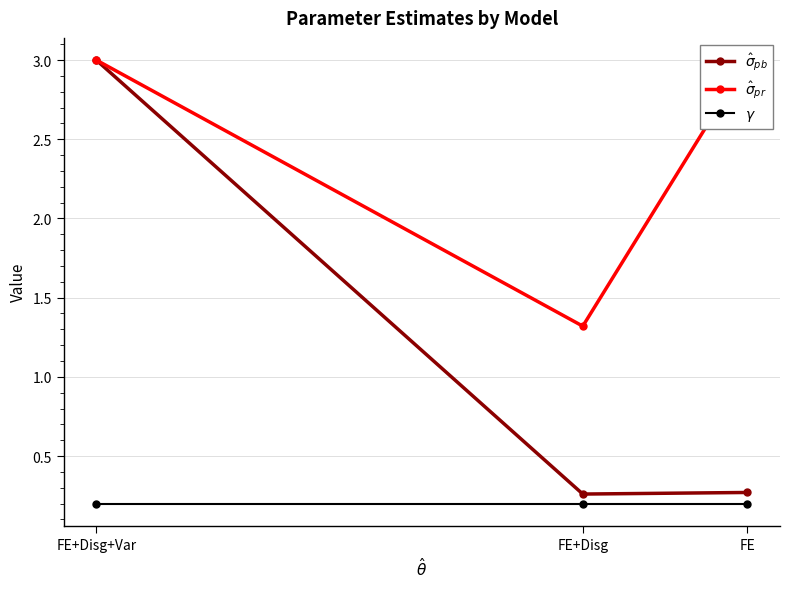

Reading left to right, what are all the values shown in this chart?

$\hat{\sigma}_{pb}$: FE=0.3	FE+Disg=0.3	FE+Disg+Var=3.0
$\hat{\sigma}_{pr}$: FE=3.0	FE+Disg=1.3	FE+Disg+Var=3.0
$\gamma$: FE=0.2	FE+Disg=0.2	FE+Disg+Var=0.2